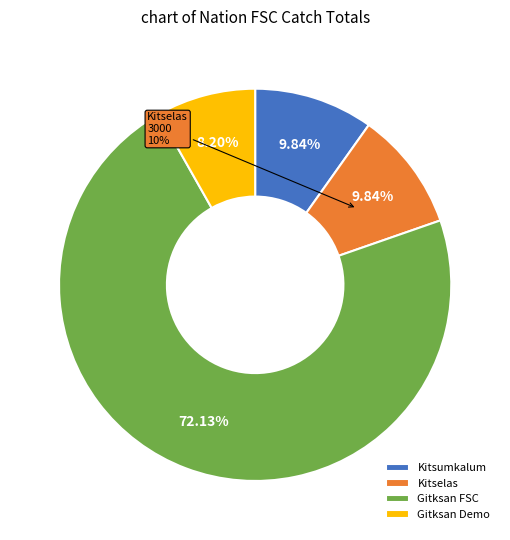

True or false: Kitselas accounts for 10% of the total.

True